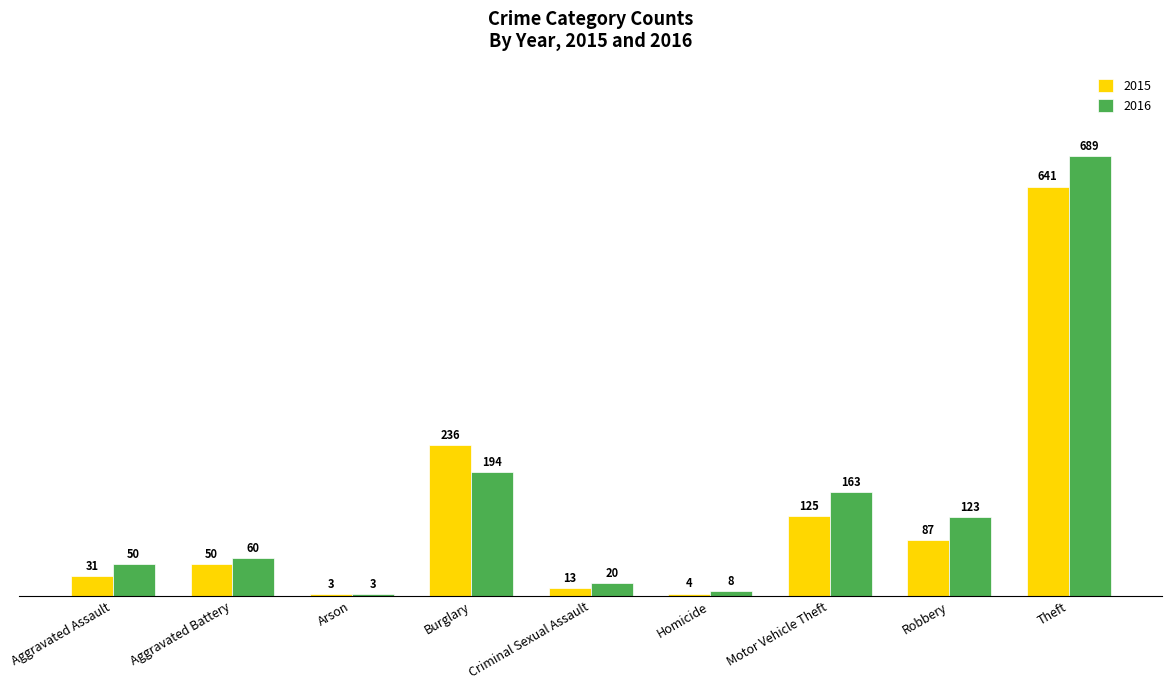

Does the chart contain stacked bars?

No